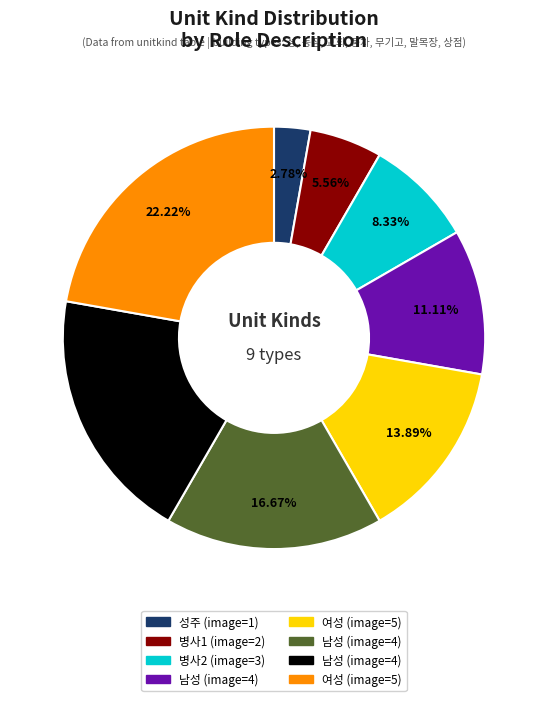

Is there any slice that represents more than half of the pie?

No